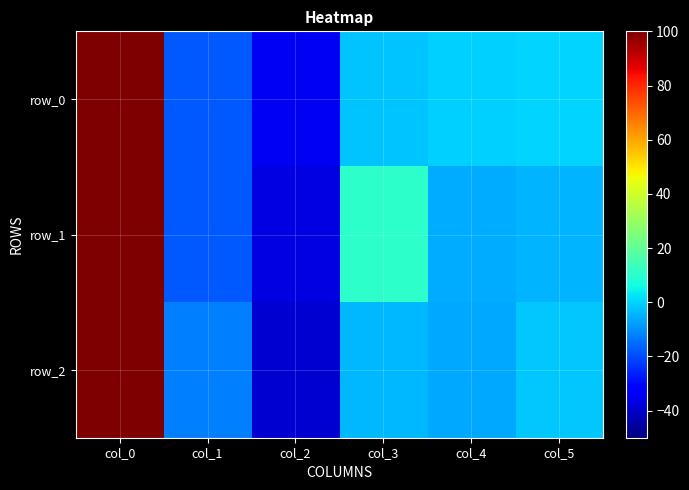

At how many categories does at least one series exceed 55?

1